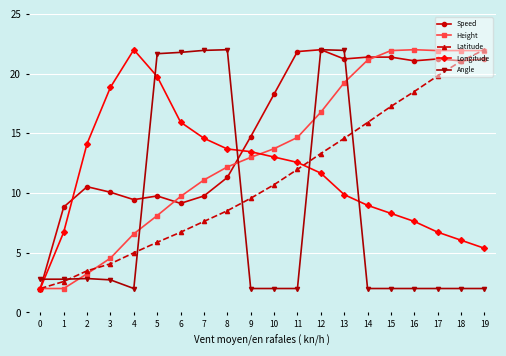

What are all the series names shown in the legend?

Speed, Height, Latitude, Longitude, Angle